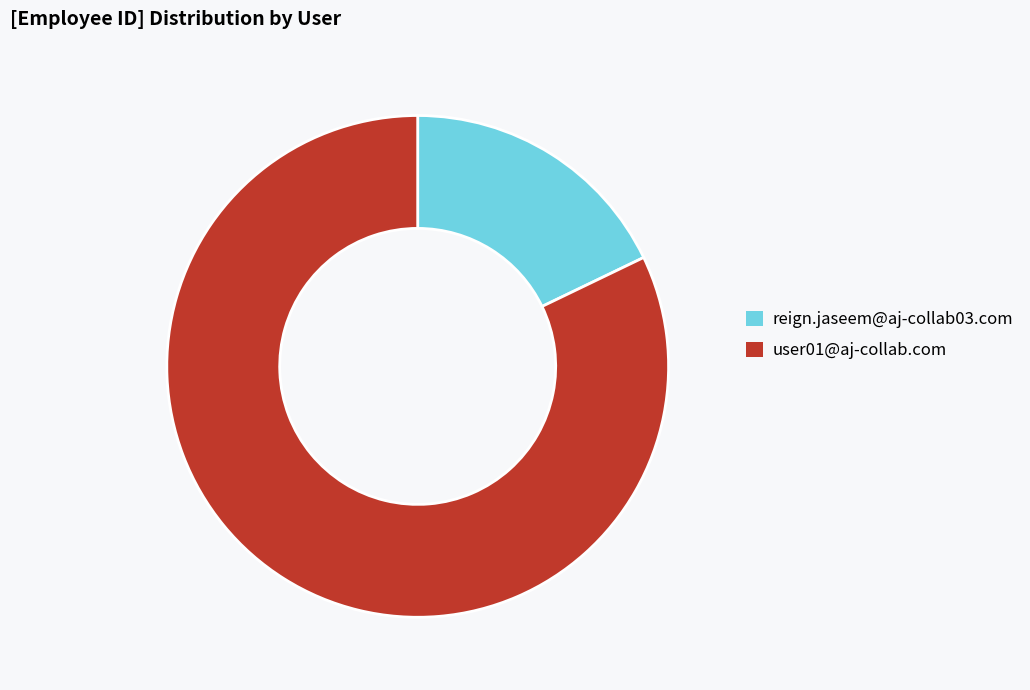

Count the number of slices in the pie.

2